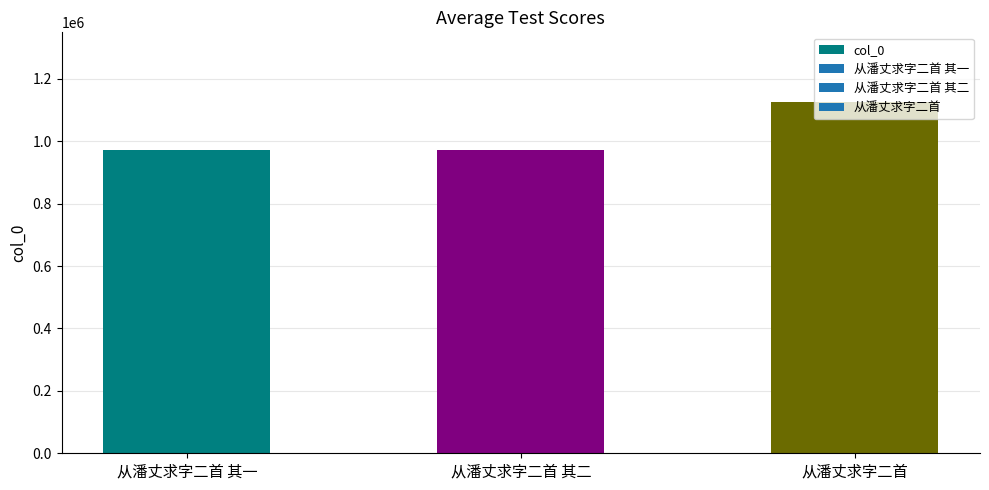

How many distinct data groups are displayed?

1